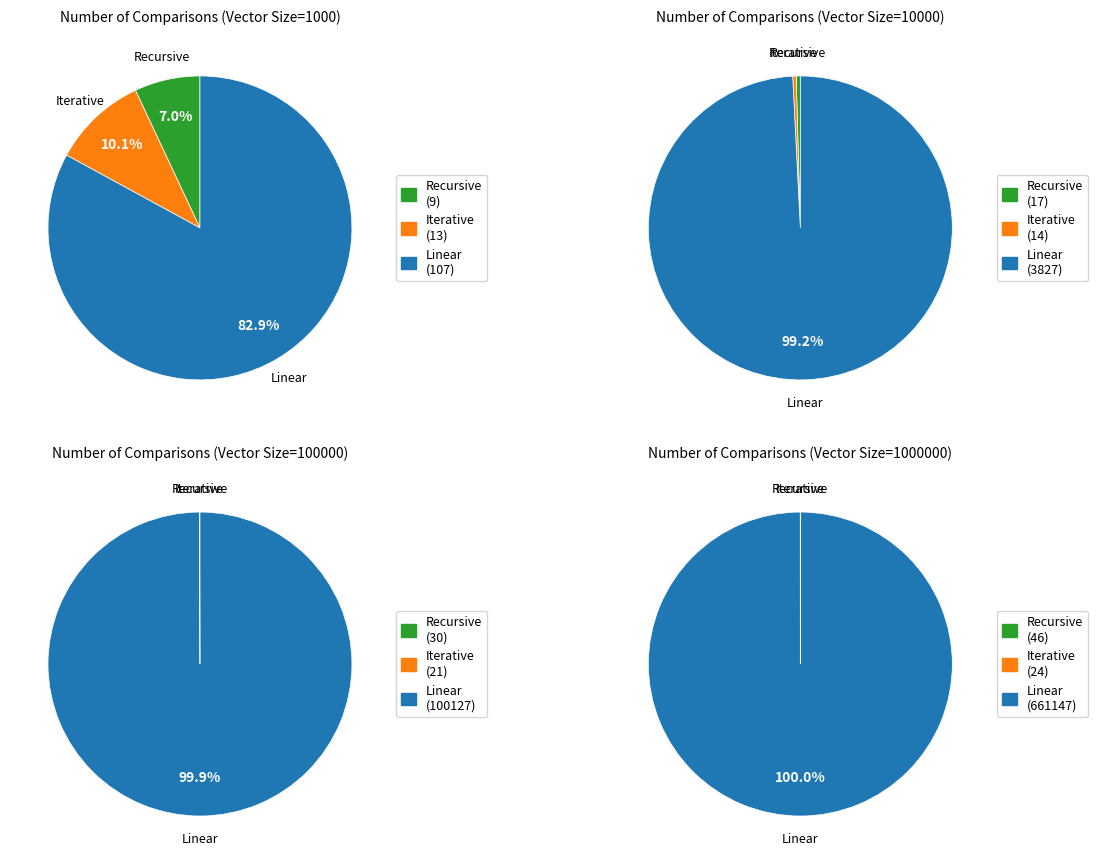

At 100000, list the series in order from largest to smallest.

Linear, Recursive, Iterative